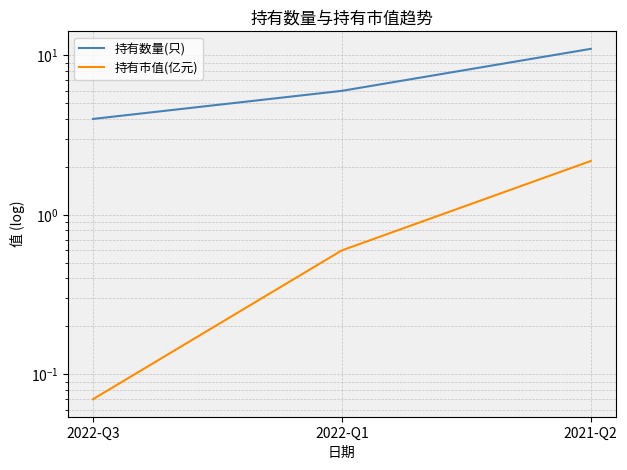

What is the label of the 2nd point from the right?

2022-Q1